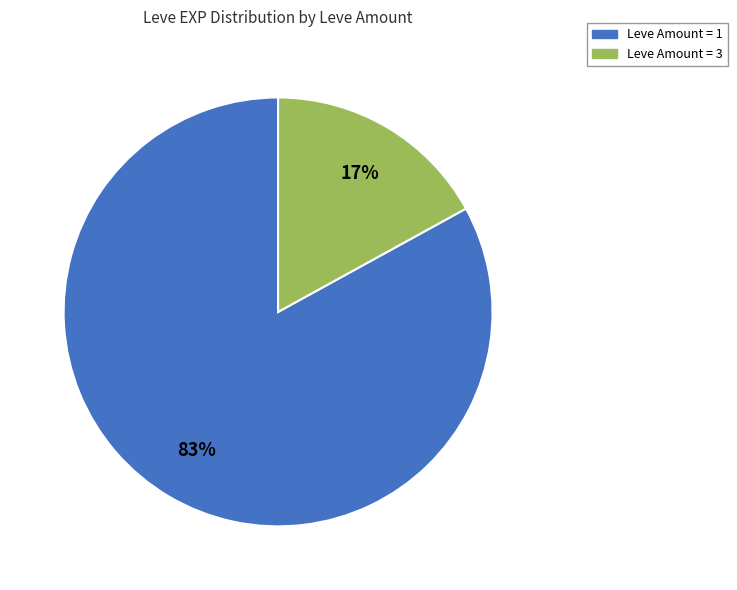

To the nearest percent, what is the average slice percentage?

50%